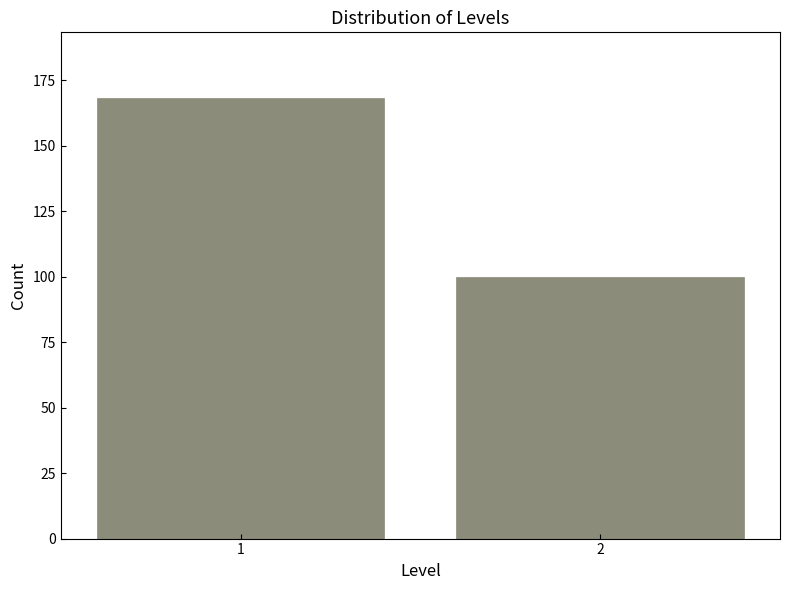

Reading left to right, extract all data points from this chart.

168	100